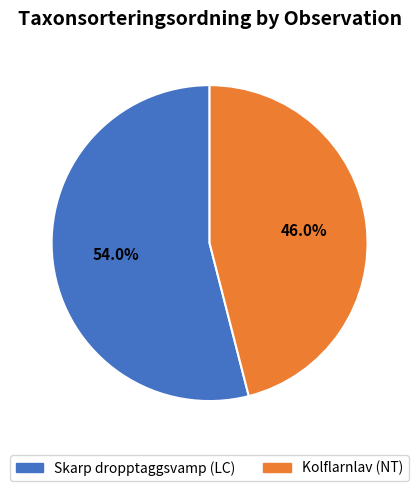

What is the majority slice?

Skarp dropptaggsvamp (LC)